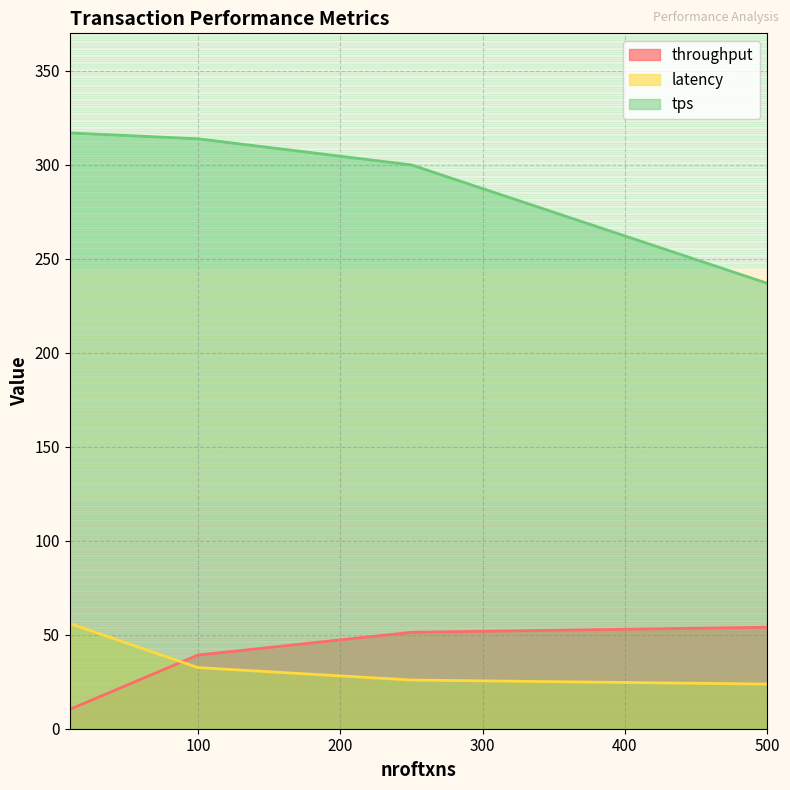

How many lines are shown in the chart?

3